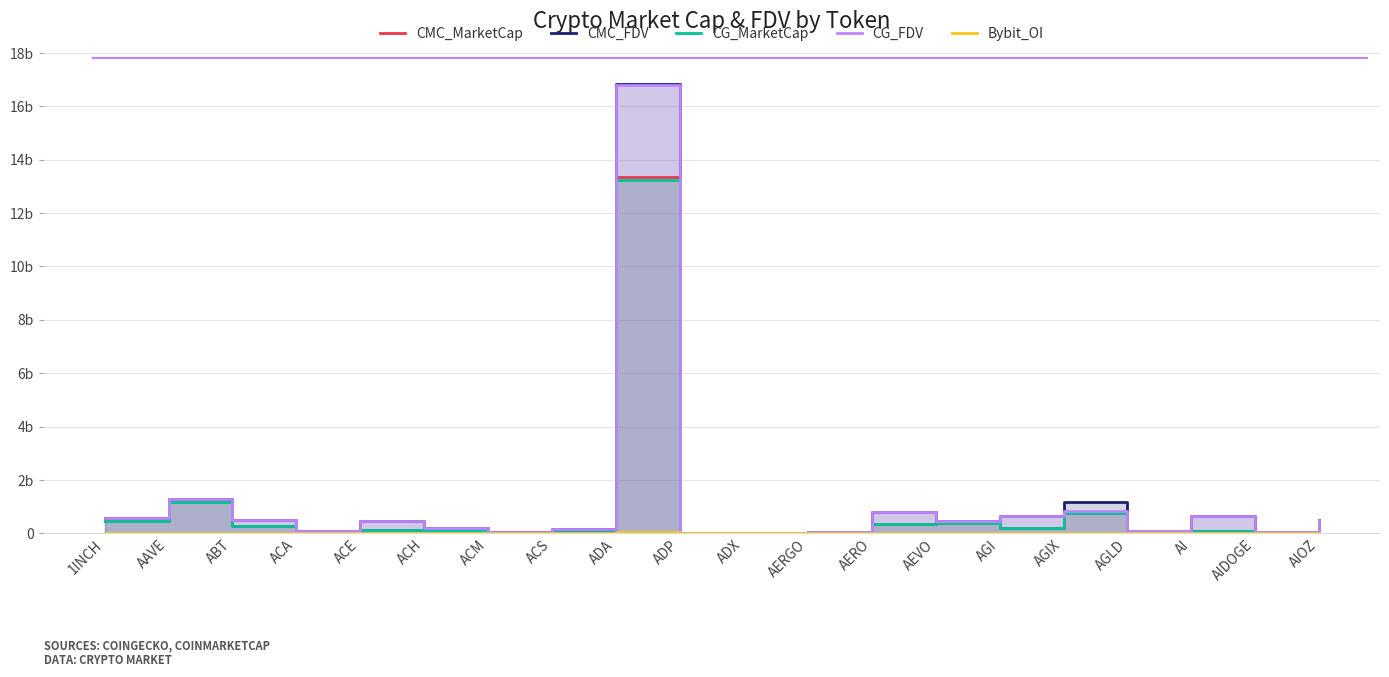

Count the number of categories in the chart.

20